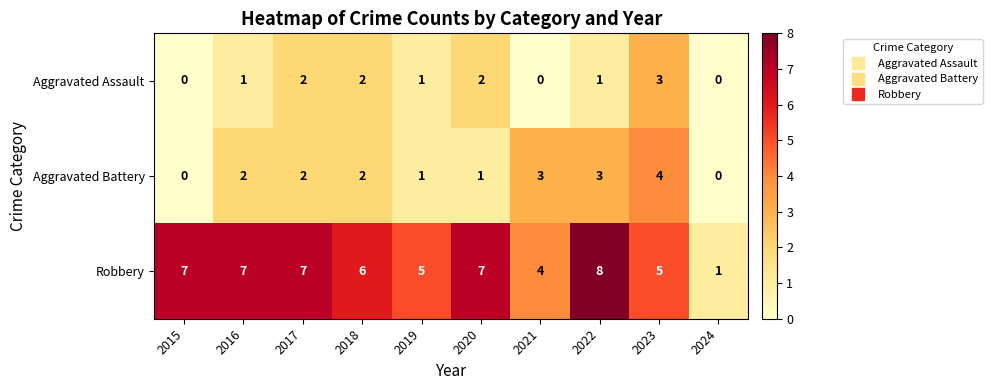

Is it true that Robbery equals 4 at 2017?

False